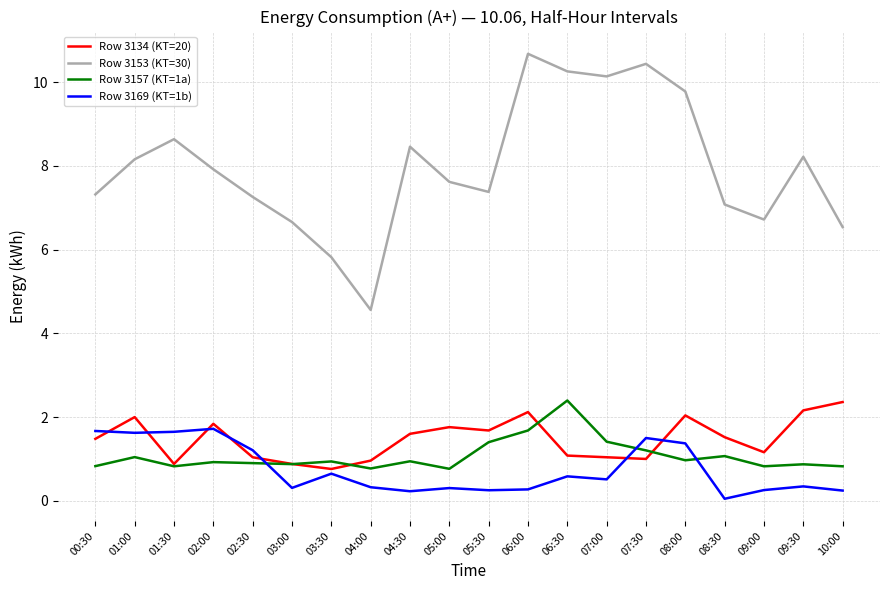

Which series changed the most between 03:30 and 07:00?

Row 3153 (KT=30)